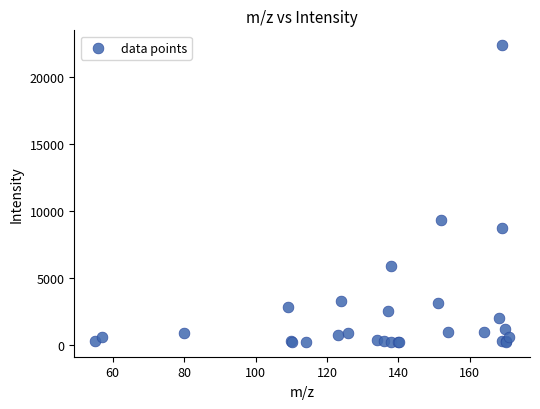

What Y value in the scatter plot is closest to 11295?

9351.2